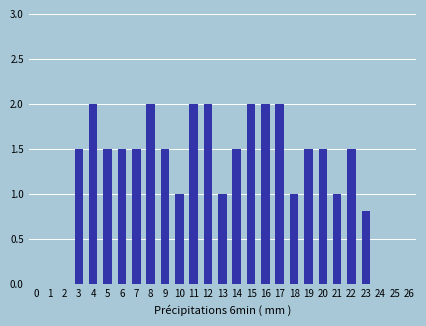

Reading left to right, list all the values displayed in this chart.

0=0.0	1=0.0	2=0.0	3=1.5	4=2.0	5=1.5	6=1.5	7=1.5	8=2.0	9=1.5	10=1.0	11=2.0	12=2.0	13=1.0	14=1.5	15=2.0	16=2.0	17=2.0	18=1.0	19=1.5	20=1.5	21=1.0	22=1.5	23=0.8	24=0.0	25=0.0	26=0.0